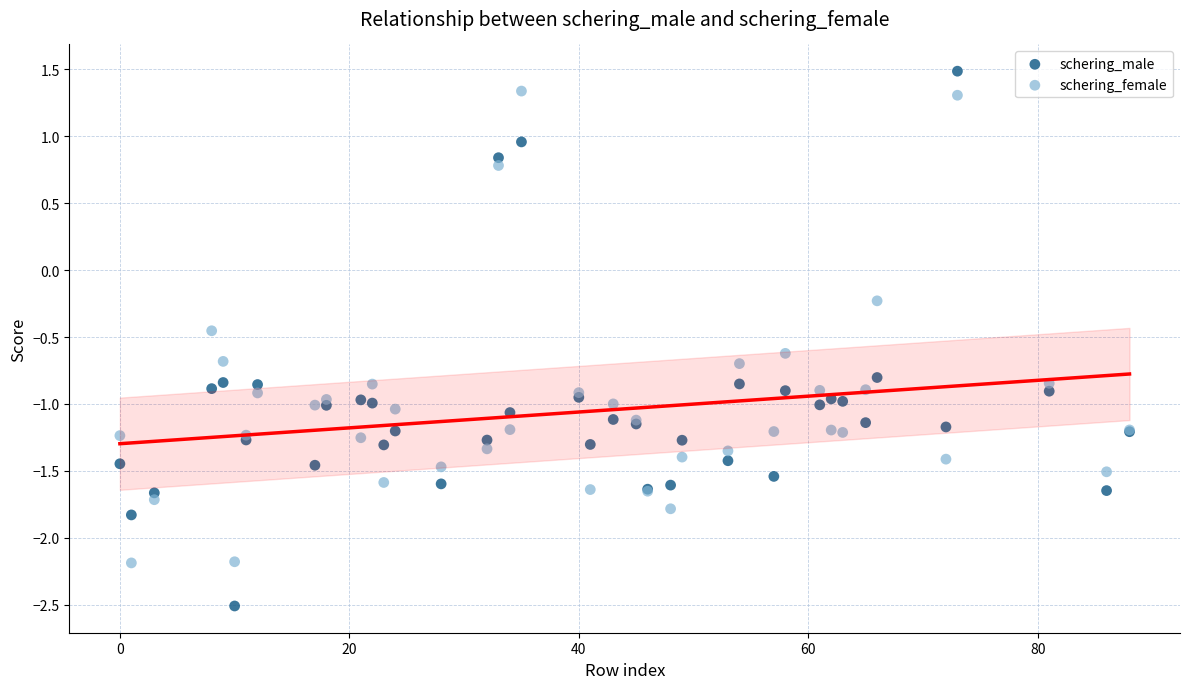

Which series has the widest spread of Y values?

schering_male